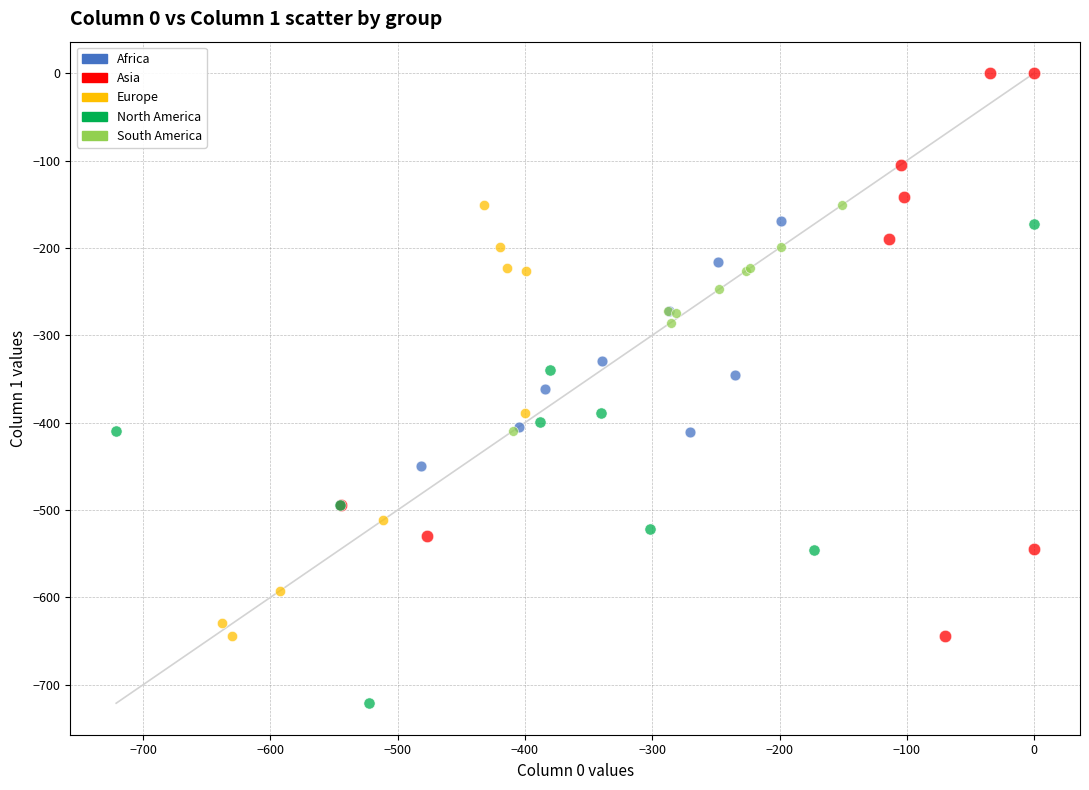

Which series reaches the maximum Y coordinate?

Asia